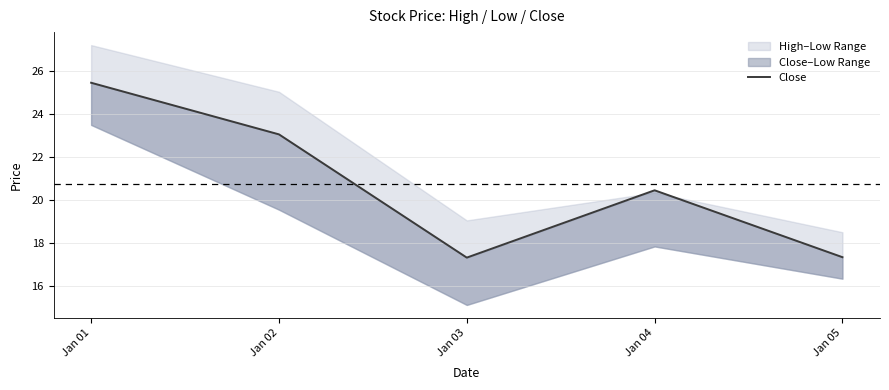

Reading left to right, transcribe all the data shown in this chart.

Jan 01=25.4	Jan 02=23.1	Jan 03=17.3	Jan 04=20.4	Jan 05=17.3